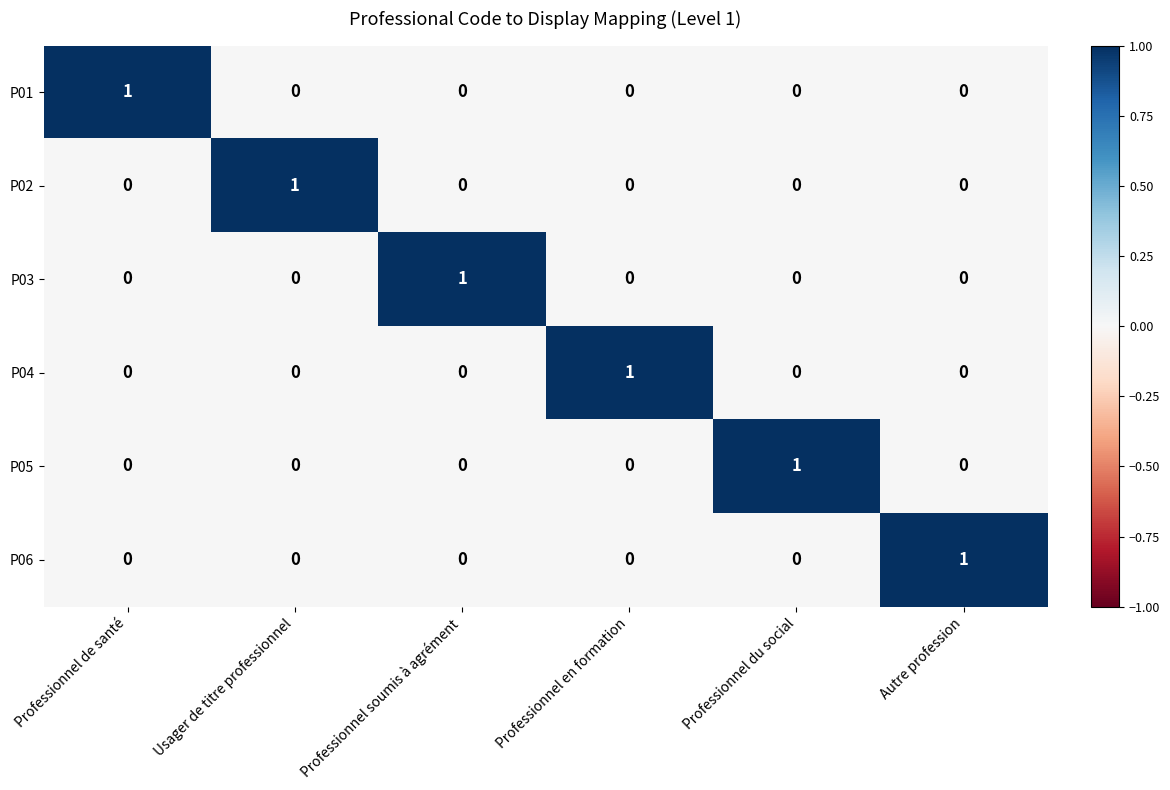

The value of P04 at Usager de titre professionnel is 0. True or false?

True